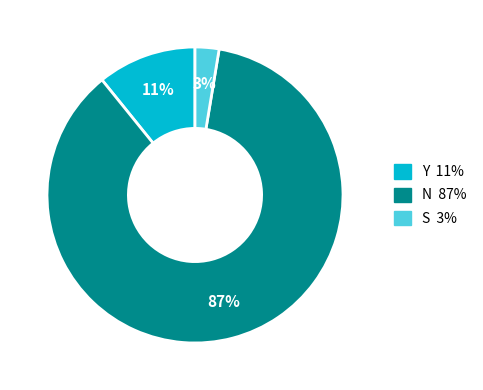

How many segments does this pie chart have?

3